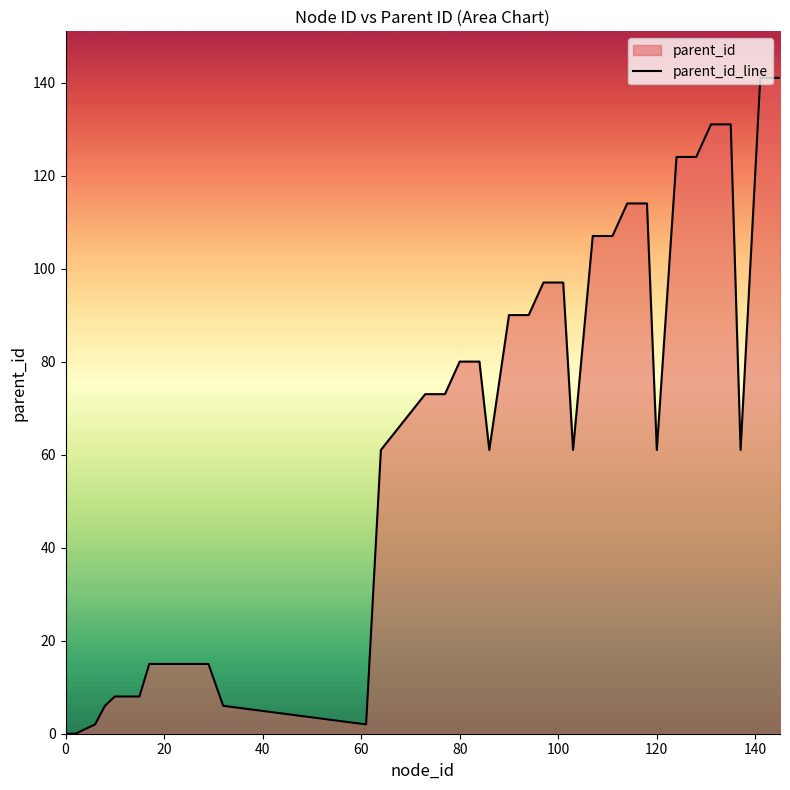

What is the value of the 20th point from the left?

90